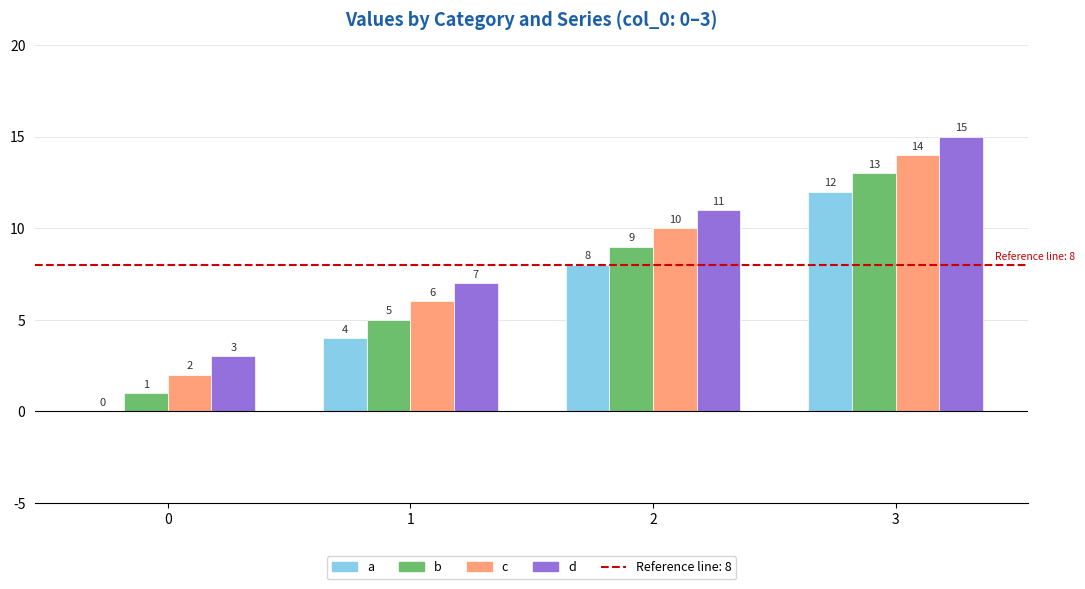

What is the difference between the d values at 0 and 3?

12